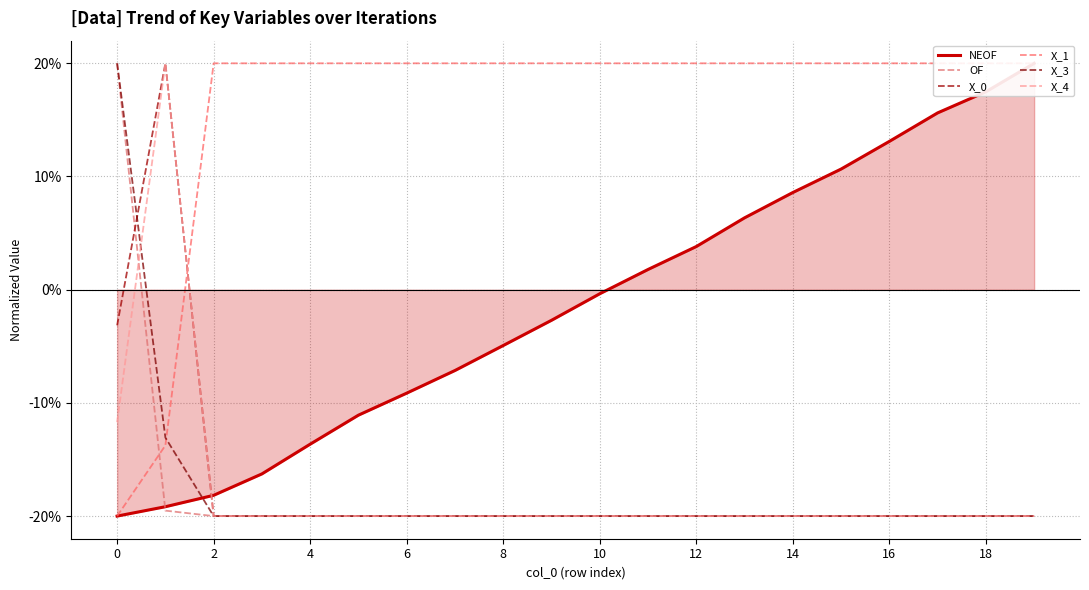

Between 11 and 18, which is larger?

18